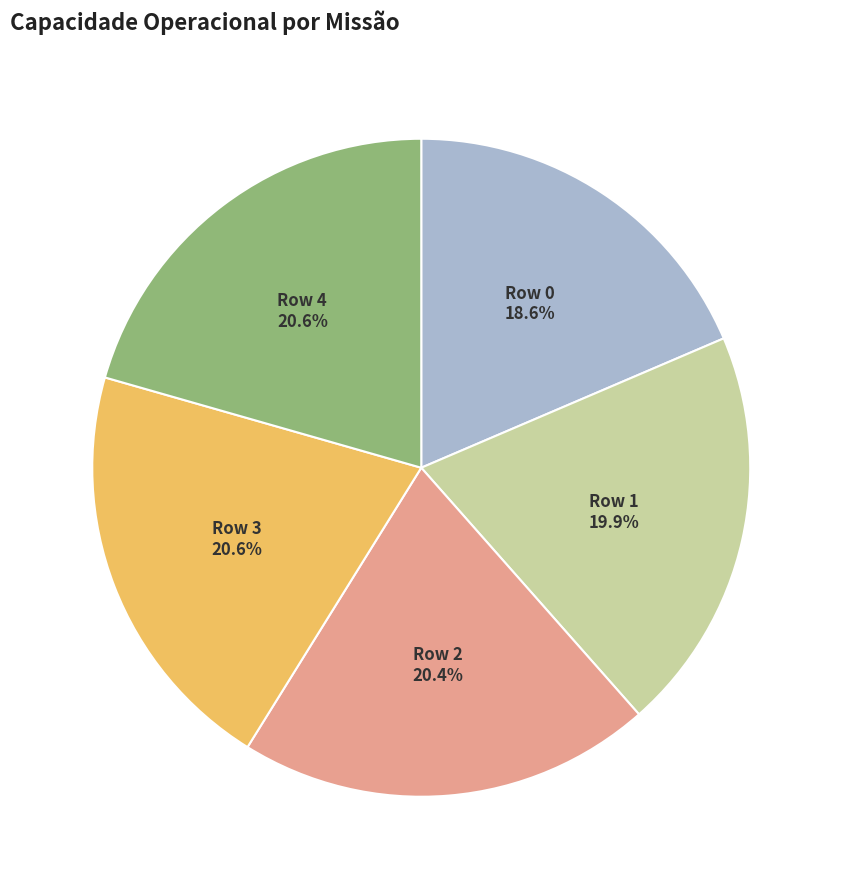

How many slices are in this pie chart?

5